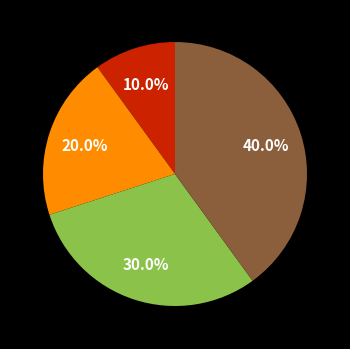

Does any single category account for the majority?

No